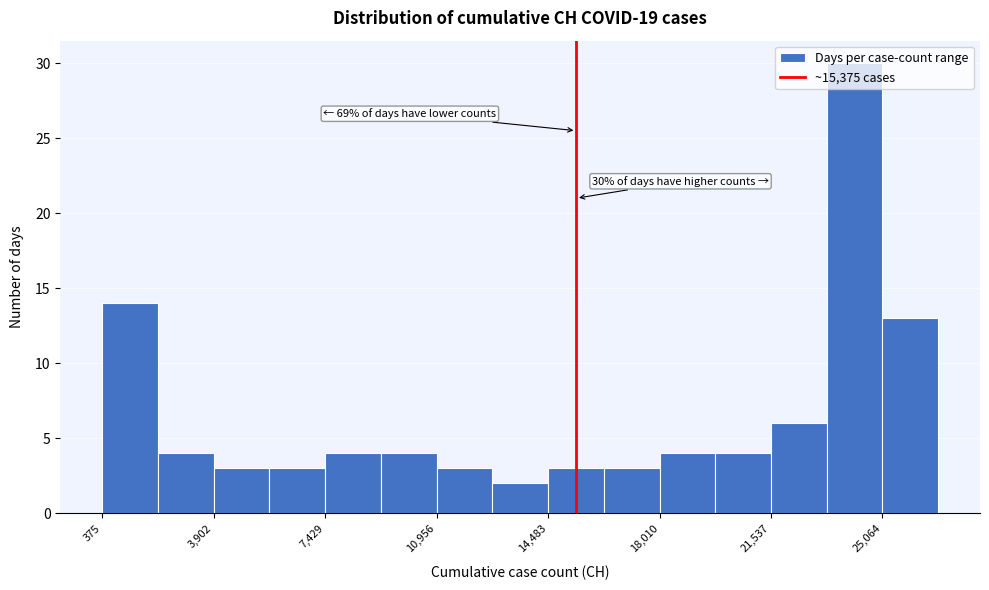

Read against the x-axis, roughly where is the centre of the tallest bar?

24000